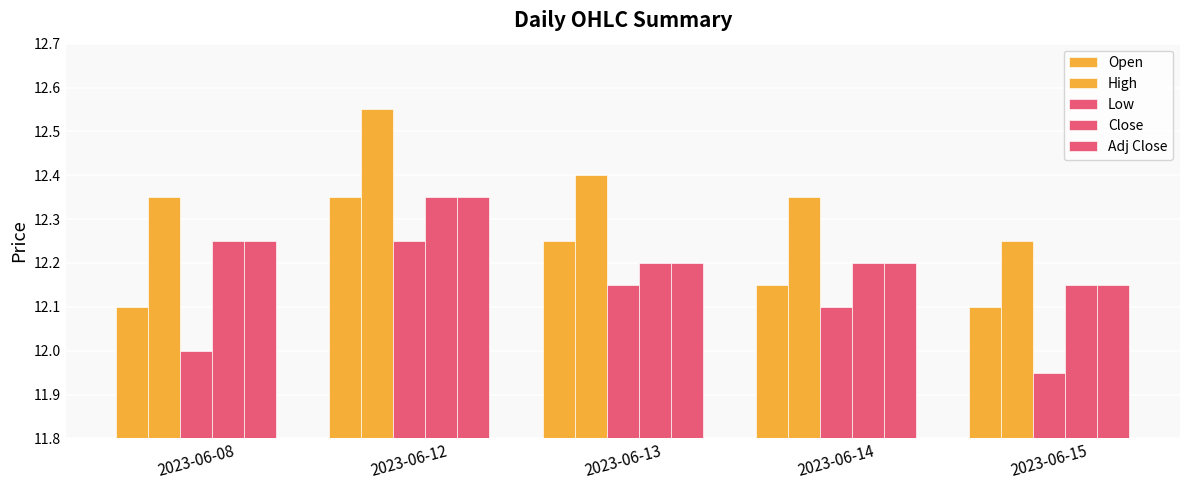

Which series has the largest range (max minus min)?

High